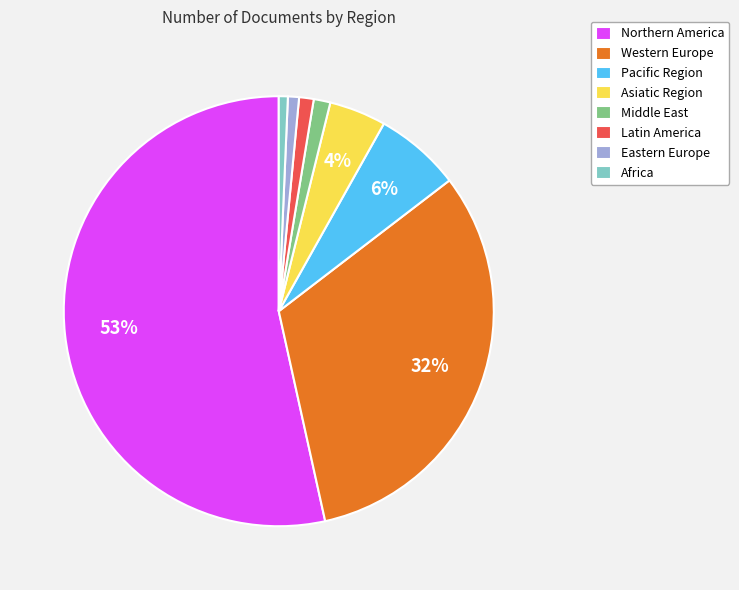

To the nearest percent, what portion does Eastern Europe represent?

1%